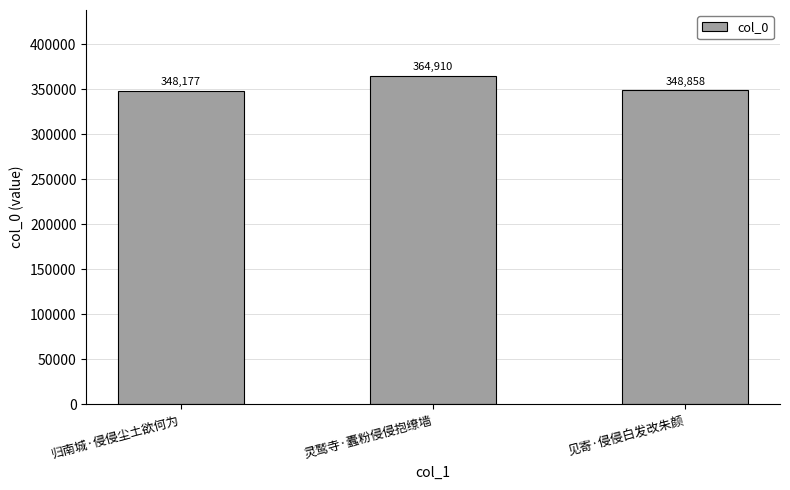

Reading right to left, what are all the values shown in this chart?

见寄·侵侵白发改朱颜=348858	灵鹫寺·蠹粉侵侵抱缭墙=364910	归南城·侵侵尘土欲何为=348177